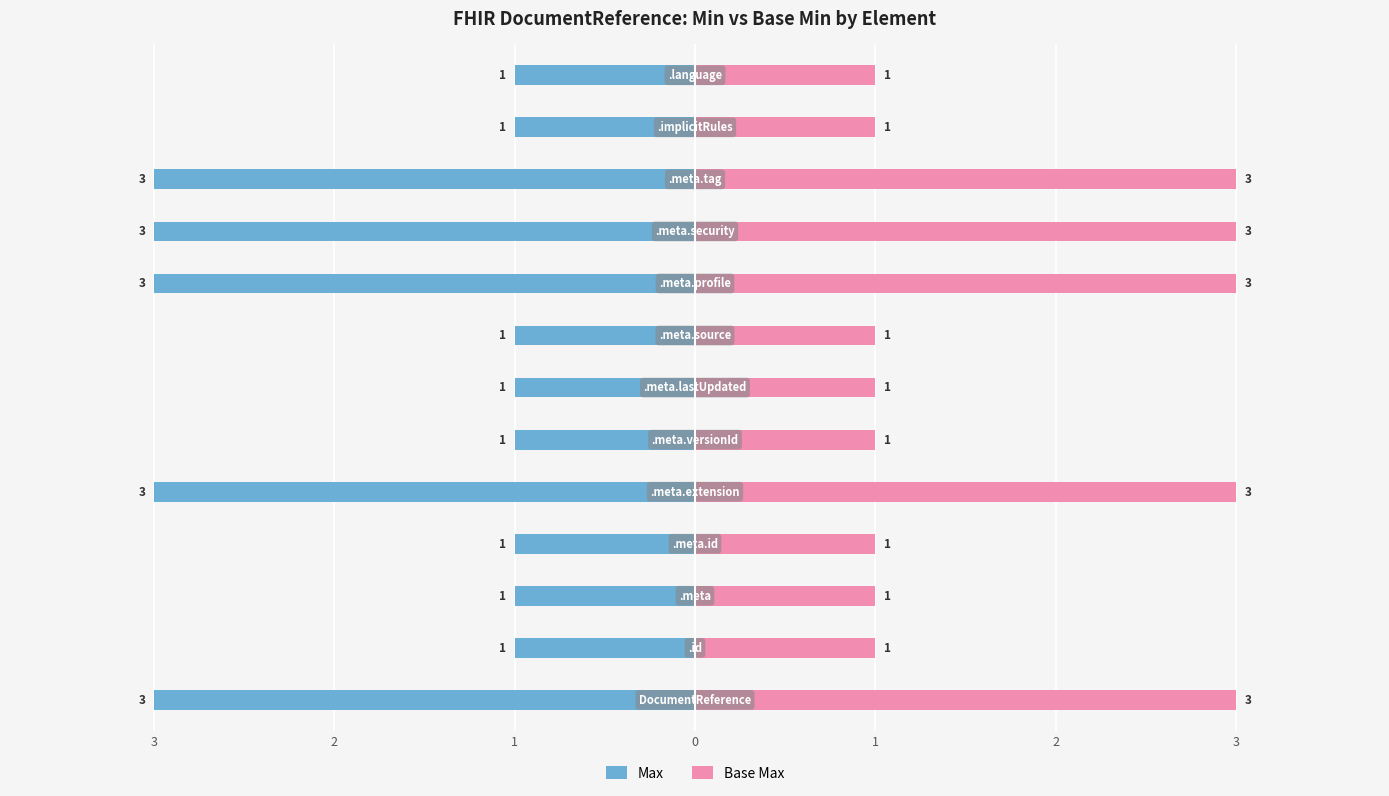

Which series has the largest range (max minus min)?

Max